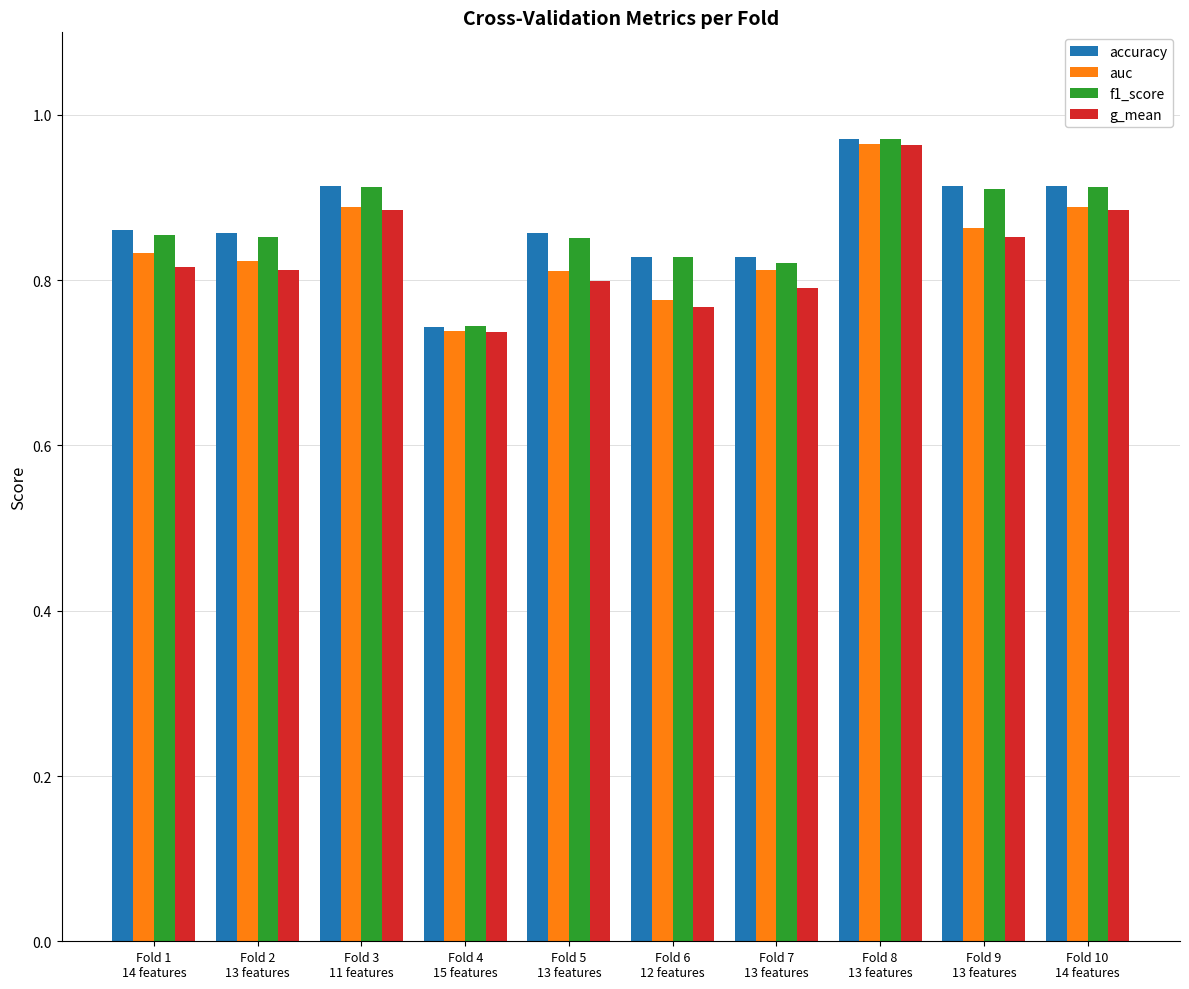

Between Fold 1
14 features and Fold 4
15 features, which series saw the biggest shift?

accuracy